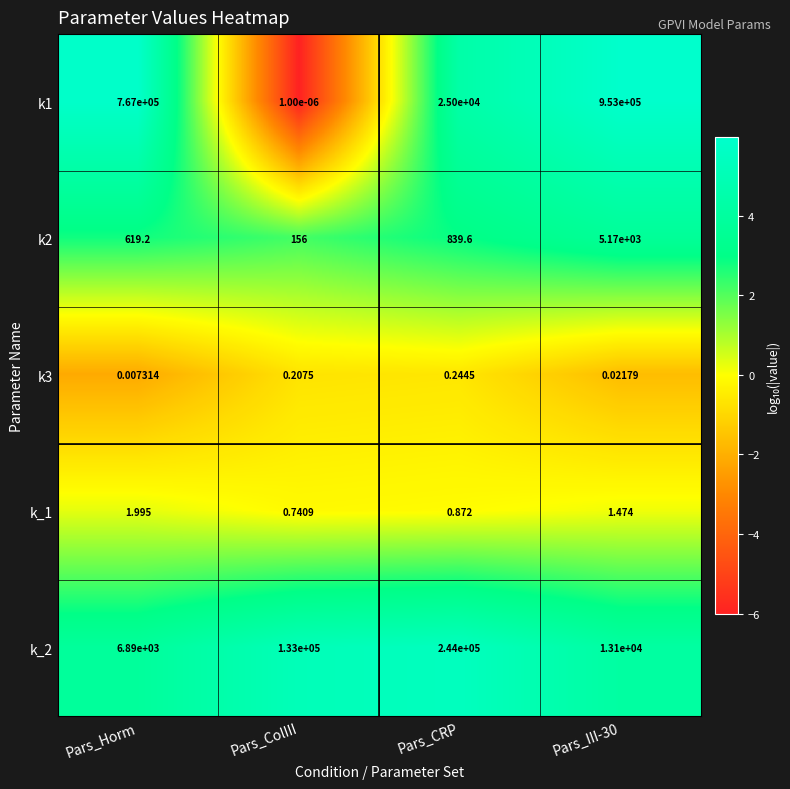

Is the value of k3 at Pars_ColIII greater than the value of k_1 at Pars_III-30?

No